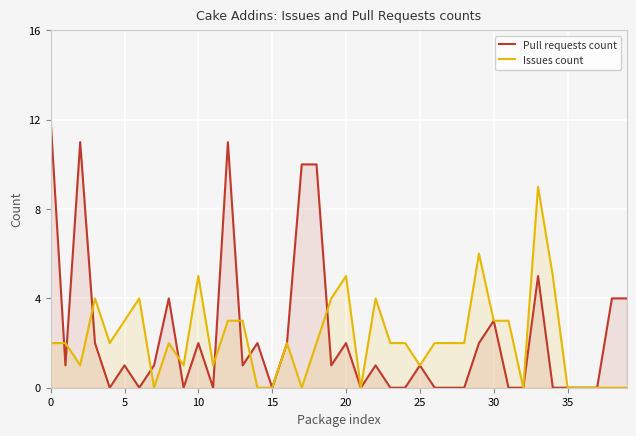

Which series has the widest spread of values?

Pull requests count